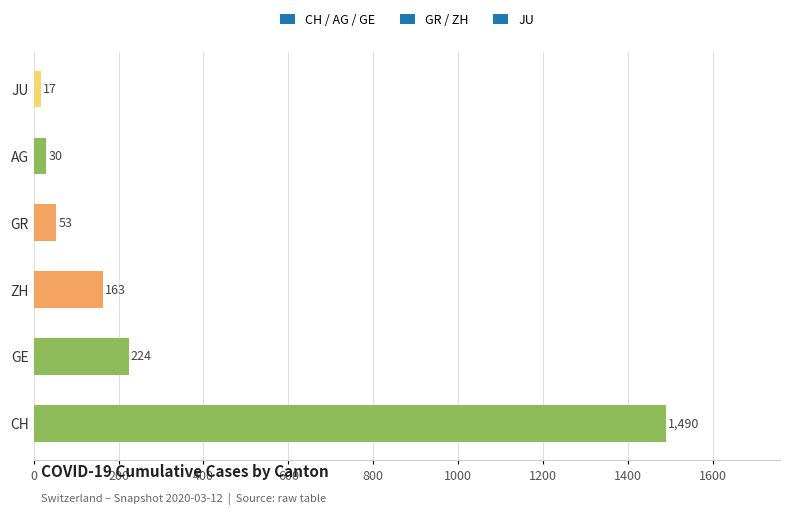

Reading bottom to top, extract all data points from this chart.

CH=1490	GE=224	ZH=163	GR=53	AG=30	JU=17